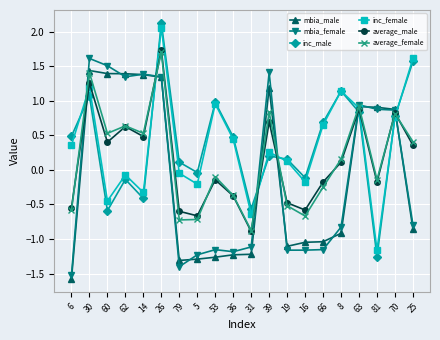

Which series has the largest range (max minus min)?

inc_male